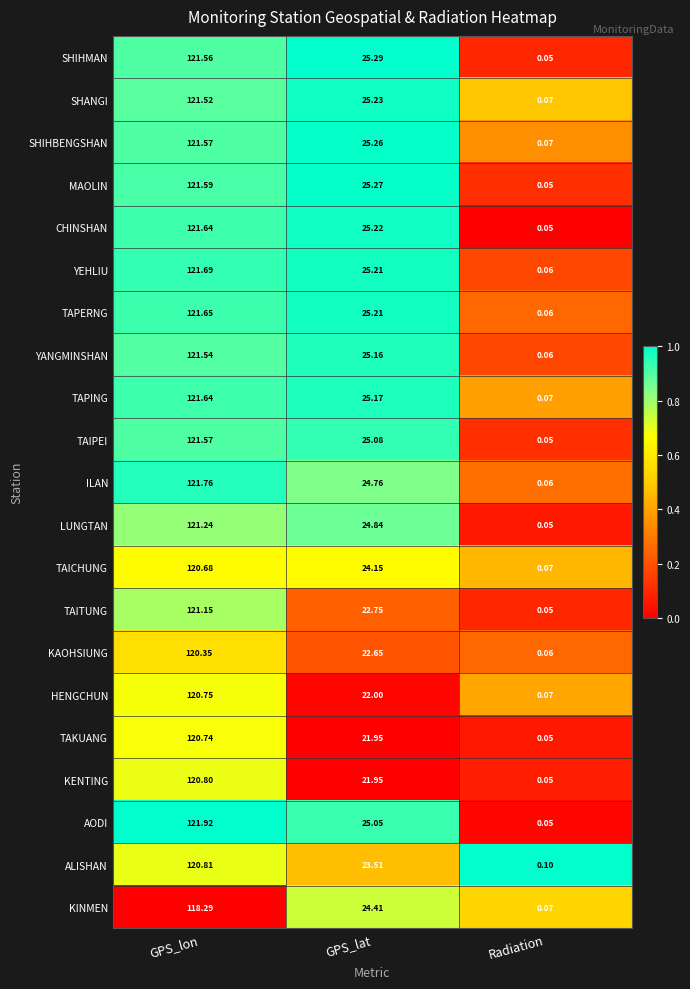

At which category does the chart reach its minimum across all series?

Radiation